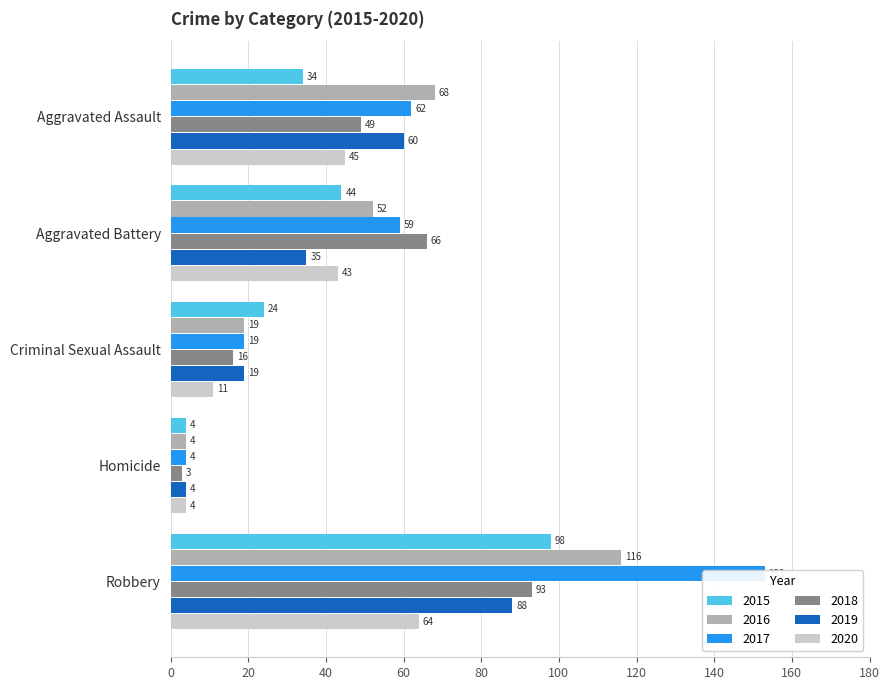

What is the total value across all series at Aggravated Battery?

299